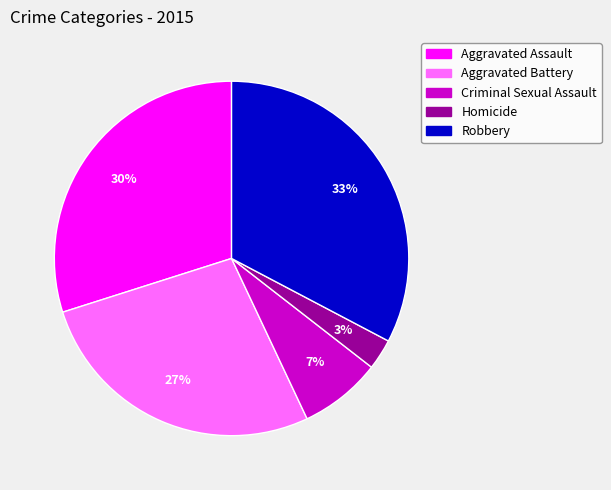

What percentage is the Aggravated Battery slice, to the nearest percent?

27%